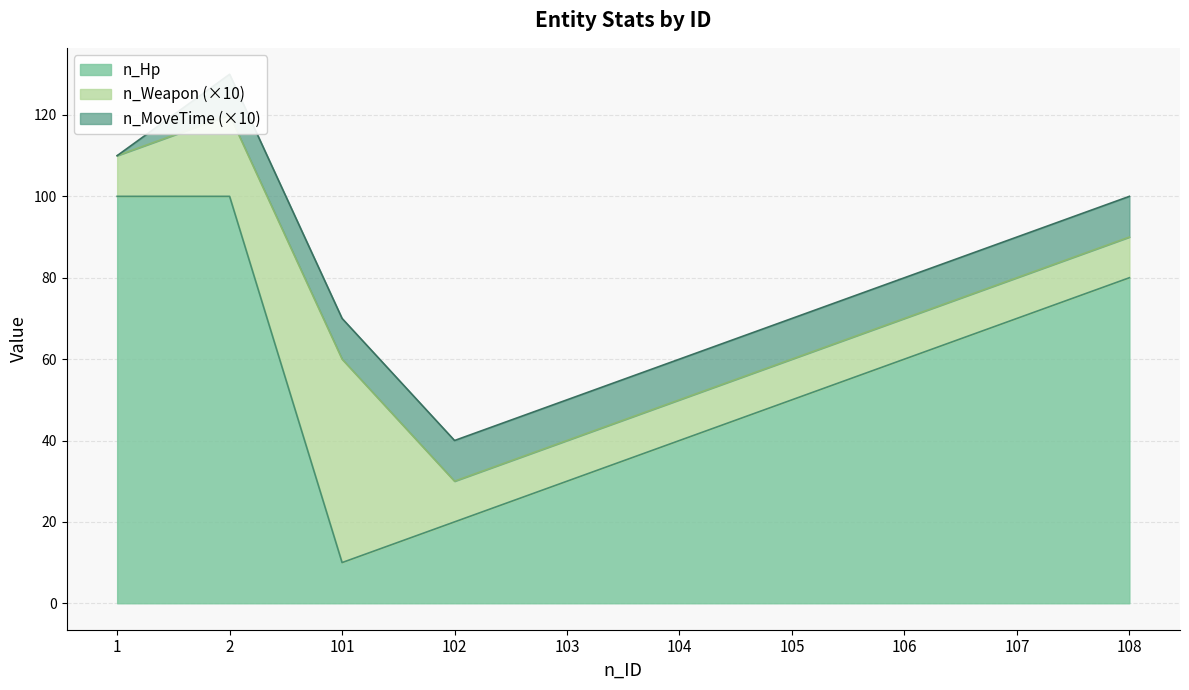

Reading left to right, extract all data points from this chart.

n_Hp: 100	100	10	20	30	40	50	60	70	80
n_Weapon: 1	2	5	1	1	1	1	1	1	1
n_MoveTime: 0	1	1	1	1	1	1	1	1	1